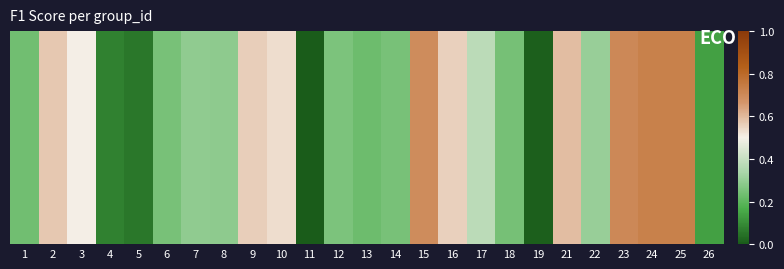

Is it true that the value at 3 is 0.3?

False